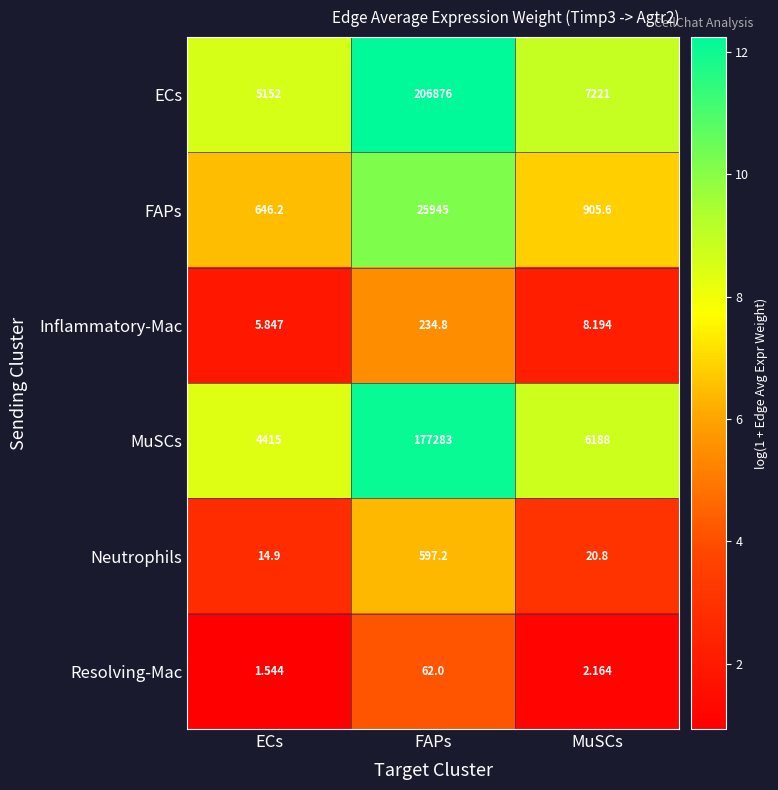

Which series changed the most between FAPs and MuSCs?

ECs